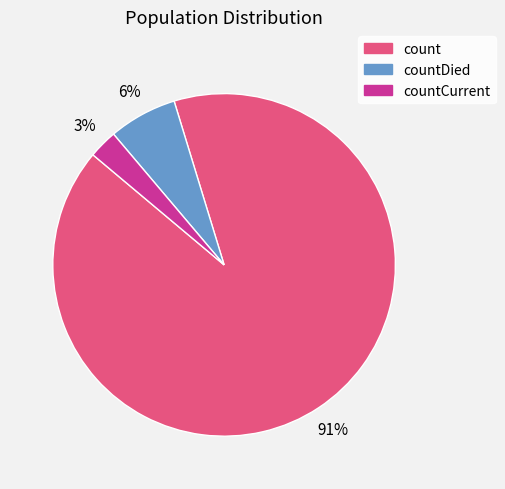

Between countDied and count, which is larger?

count